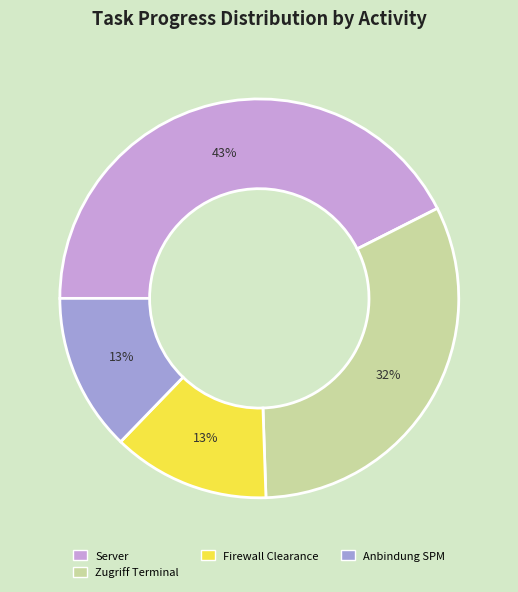

To the nearest percent, what is the average slice percentage?

25%